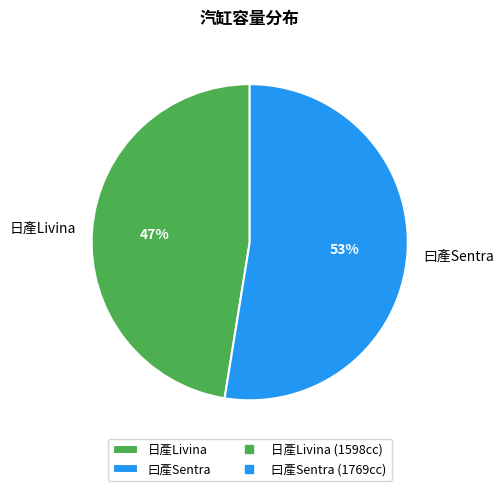

Rank the categories by value from lowest to highest.

日產Livina, 曰產Sentra